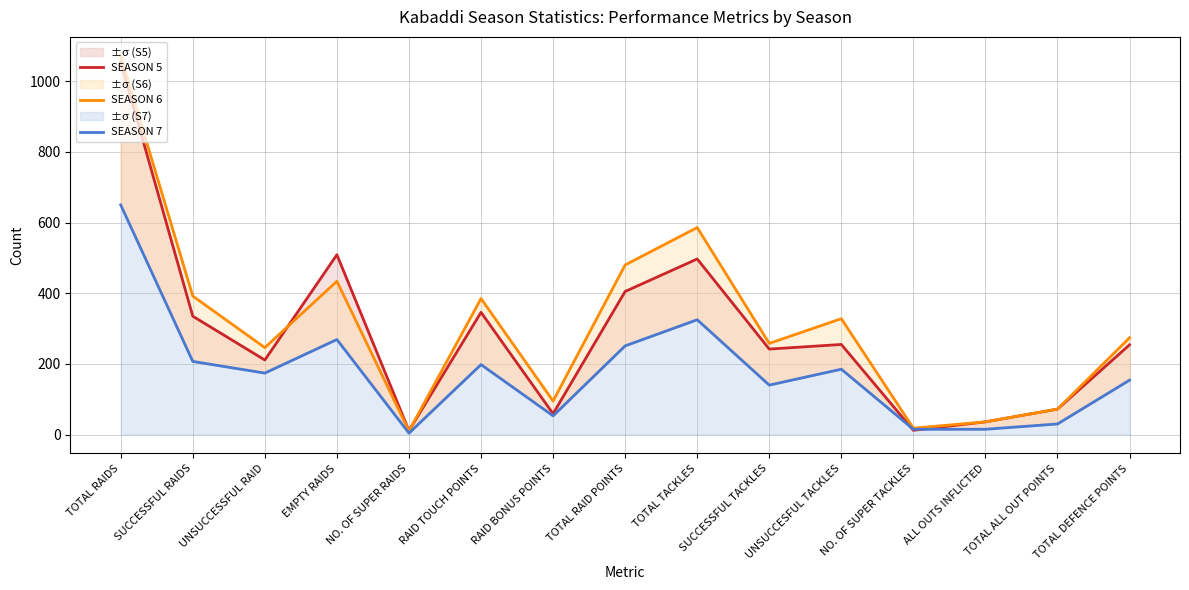

Reading right to left, what are all the values shown in this chart?

SEASON 5: 254	72	36	12	255	242	497	405	59	346	11	509	211	335	1055
SEASON 6: 274	72	36	18	328	258	586	480	95	385	10	434	246	392	1072
SEASON 7: 154	30	15	15	185	140	325	251	53	198	4	269	174	207	650